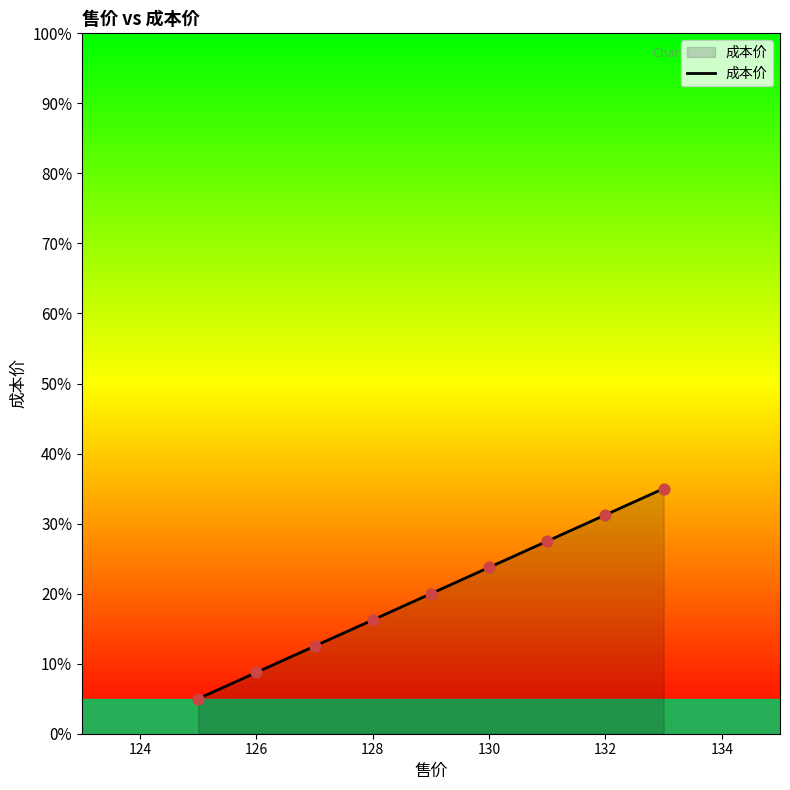

What is the smallest value displayed?

5.0